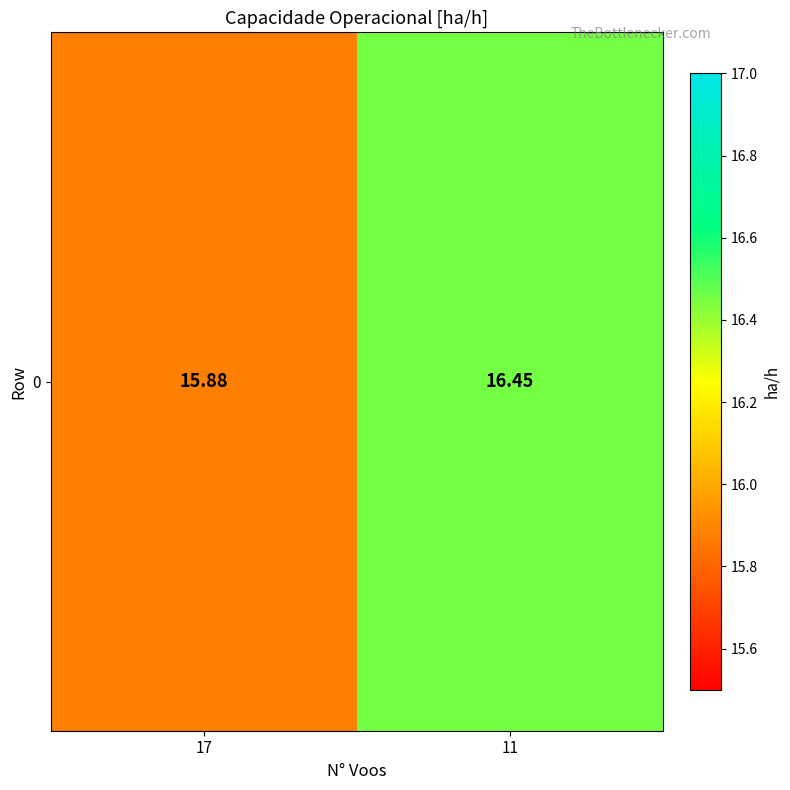

How many values are below 16?

1